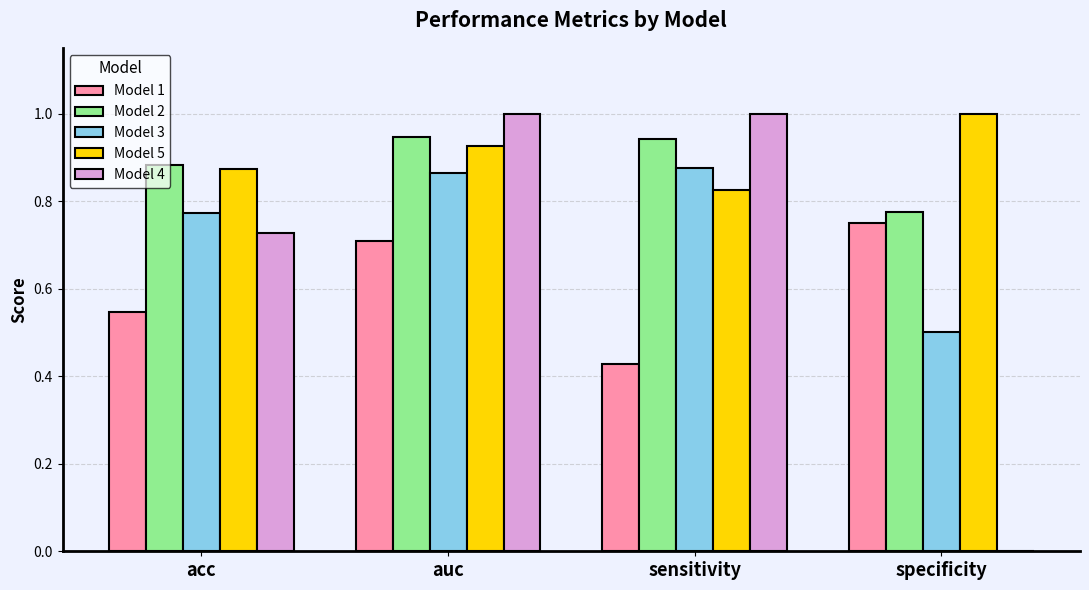

What is the sum of the Model 3 values at auc and specificity?

1.4